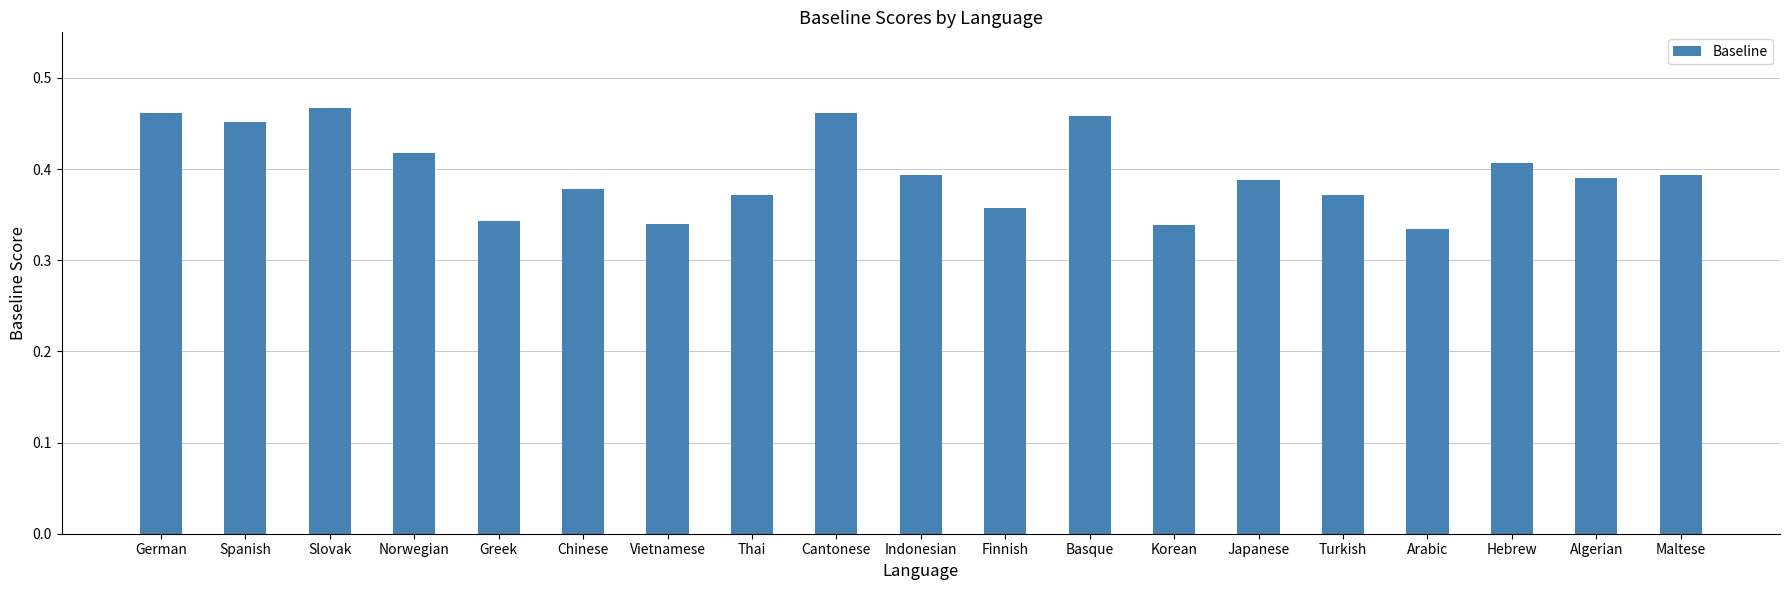

What is the sum of all values?

7.5